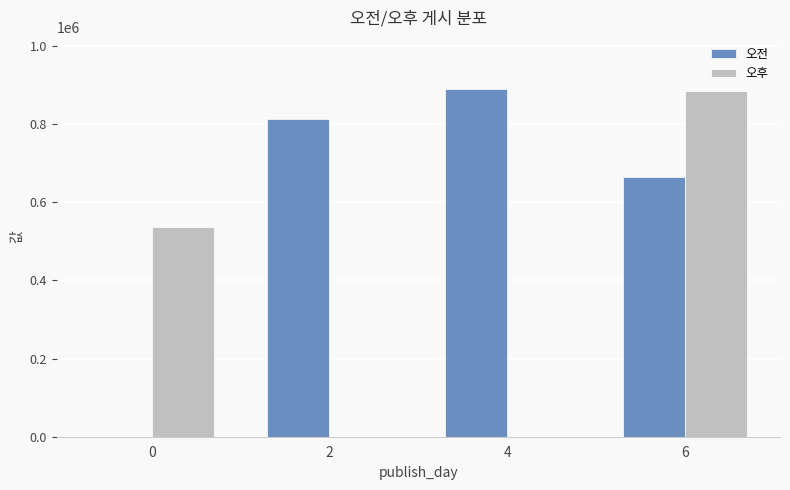

What are all the series names shown in the legend?

오전, 오후